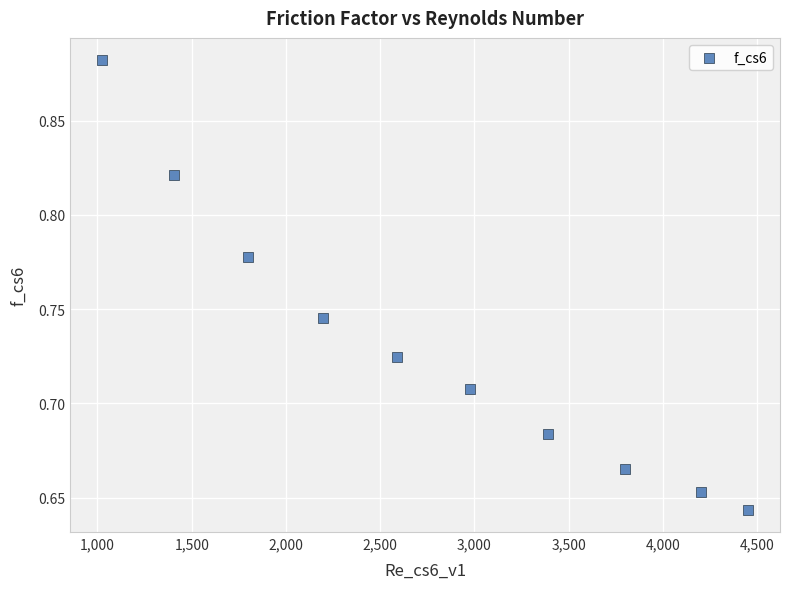

What is the average X value?

2783.9